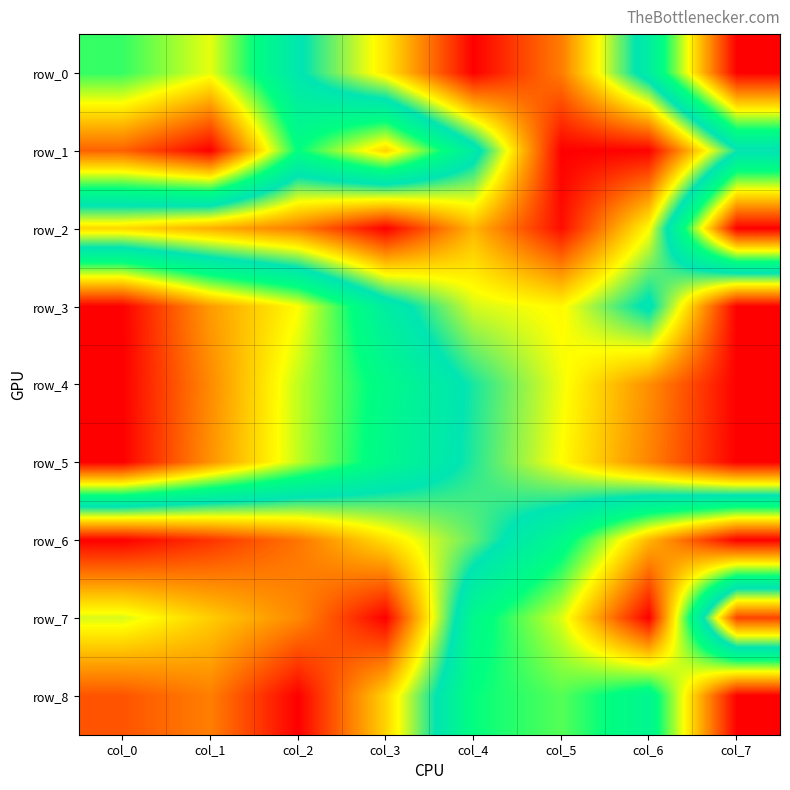

Reading left to right, what are all the values shown in this chart?

row_0: 0.6	0.7	0.4	0.3	0.0	0.1	0.5	1.0
row_1: 0.9	1.0	0.6	0.8	0.5	0.0	0.0	0.4
row_2: 0.2	0.2	0.1	0.0	0.2	0.0	0.3	1.0
row_3: 1.0	0.8	0.7	0.5	0.3	0.3	0.4	0.0
row_4: 1.0	0.8	0.7	0.5	0.4	0.3	0.2	0.0
row_5: 1.0	0.8	0.7	0.5	0.4	0.3	0.1	0.0
row_6: 0.0	0.1	0.1	0.3	0.4	0.5	0.8	1.0
row_7: 0.3	0.2	0.2	0.0	0.5	0.7	1.0	0.1
row_8: 0.1	0.1	0.0	0.2	0.6	0.6	0.5	1.0